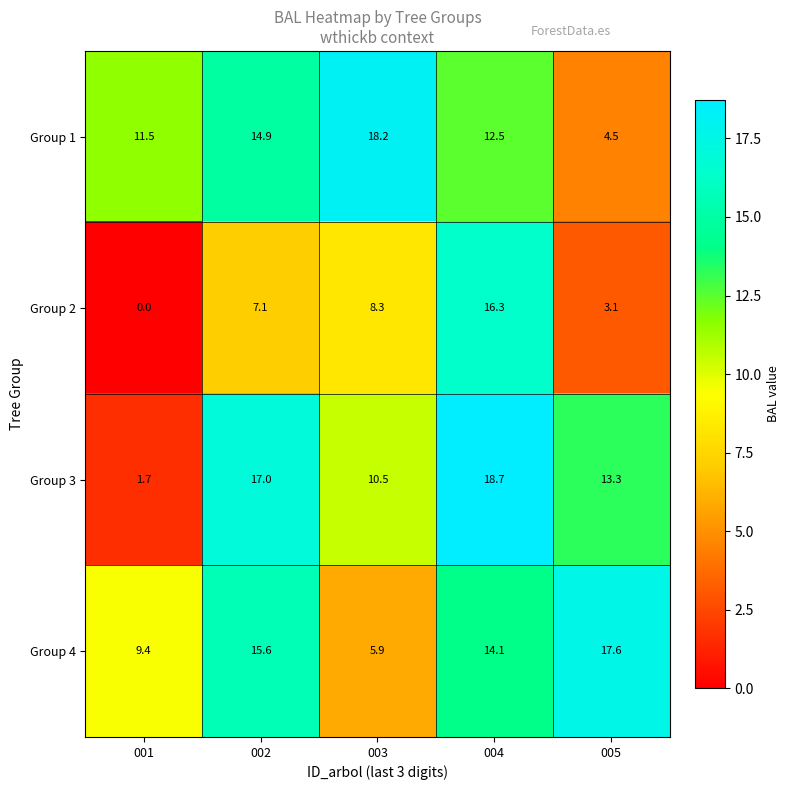

What is the difference between the Group 2 values at 002 and 003?

1.2